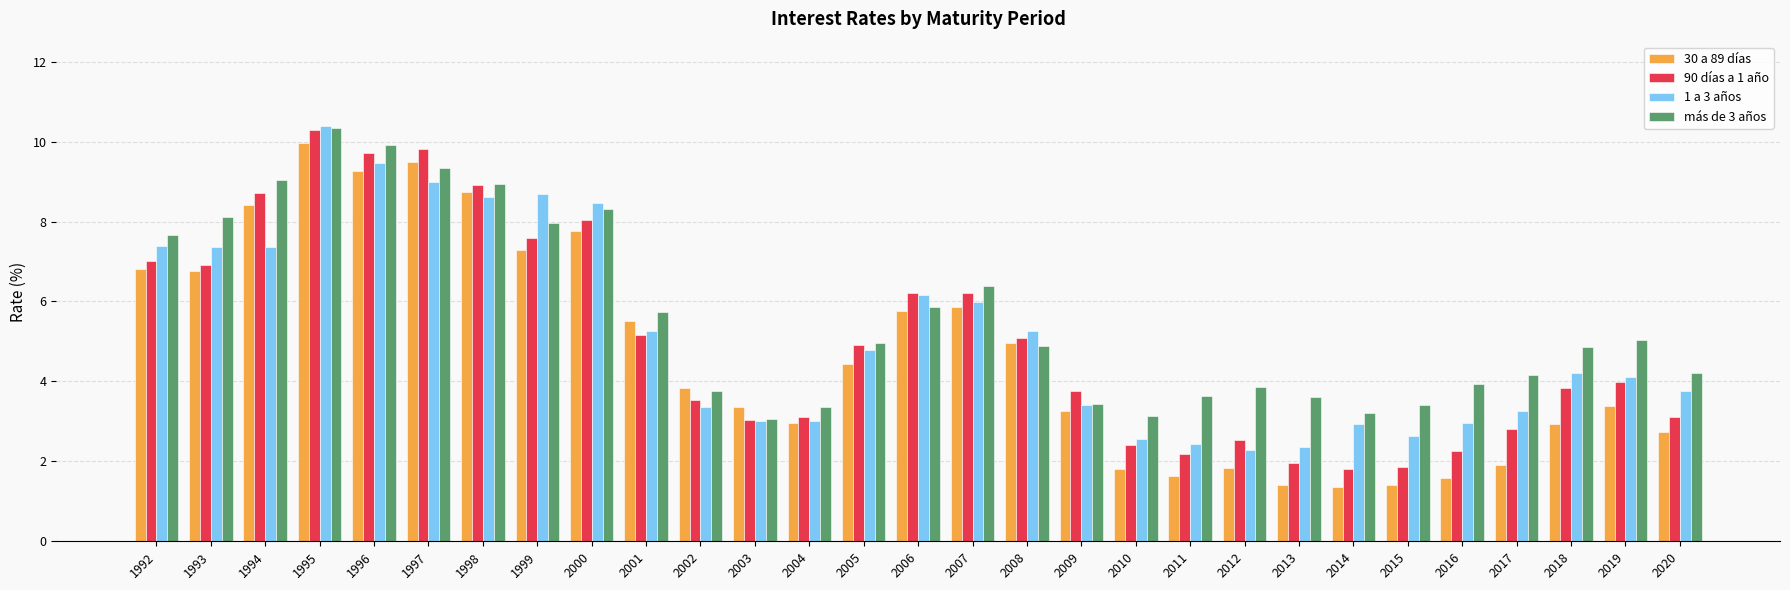

What is the sum of all 1 a 3 años values?

150.6